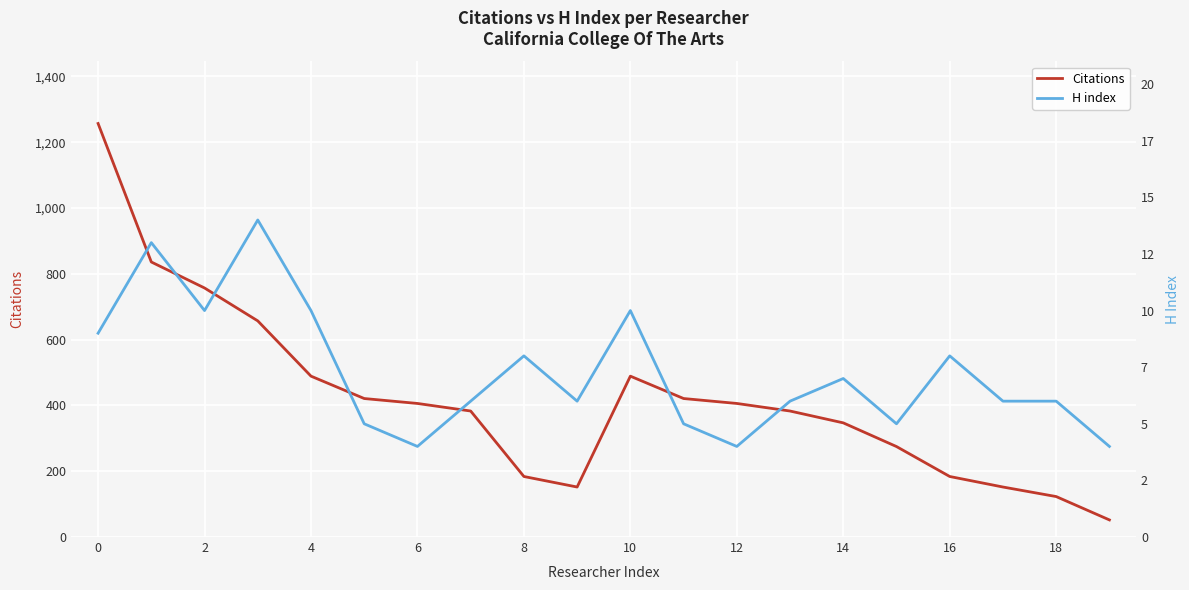

What is the label of the 17th point from the left?

16